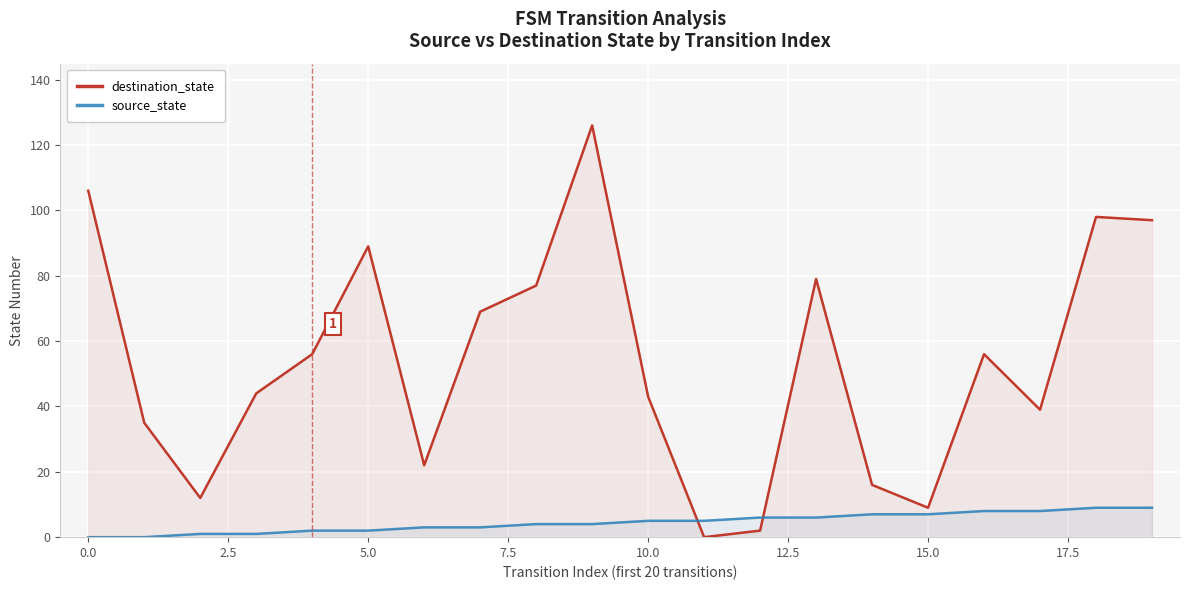

Reading left to right, extract all data points from this chart.

destination_state: 106	35	12	44	56	89	22	69	77	126	43	0	2	79	16	9	56	39	98	97
source_state: 0	0	1	1	2	2	3	3	4	4	5	5	6	6	7	7	8	8	9	9